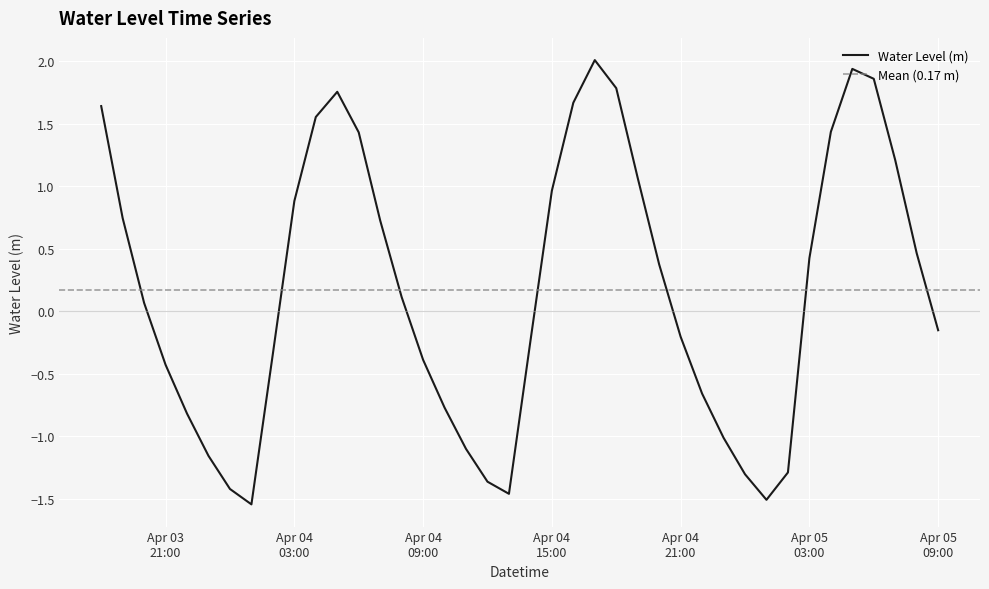

How many categories are shown in the chart?

40